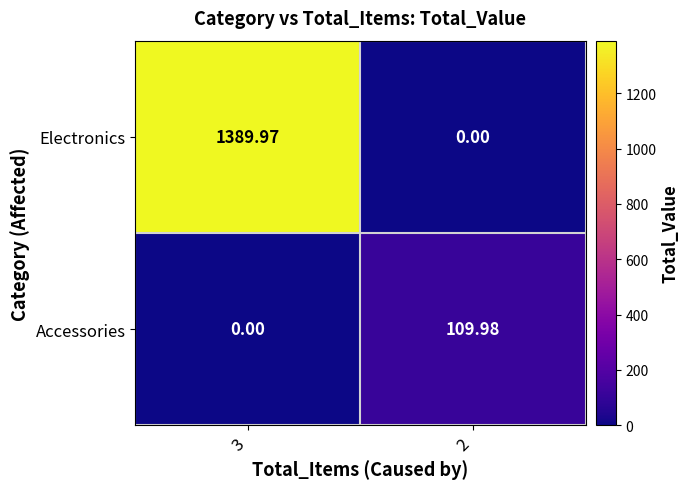

Which series has the largest range (max minus min)?

Electronics